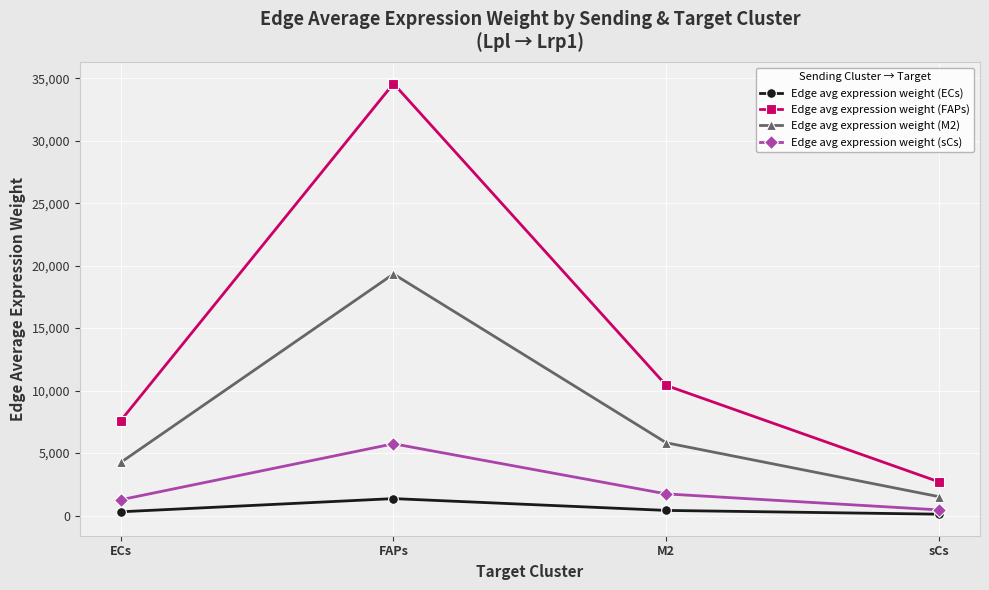

What position from the right is FAPs?

3